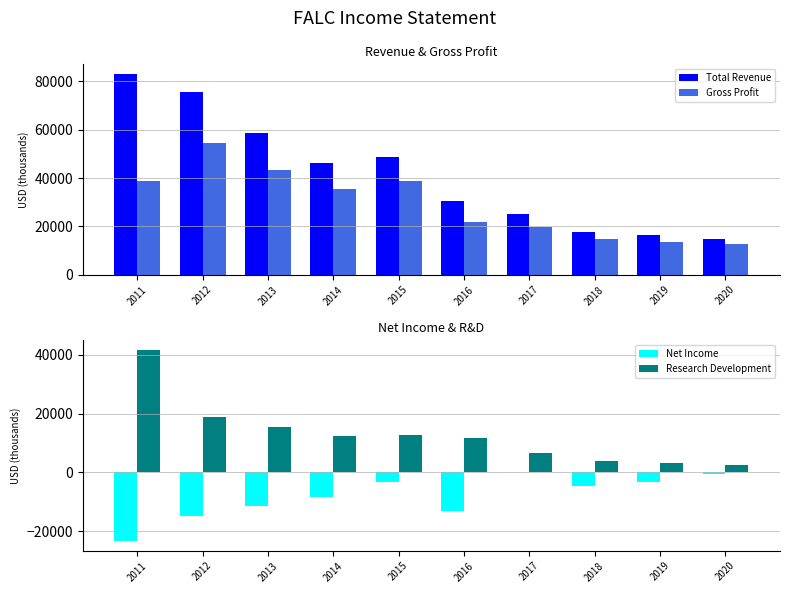

How many data points in Net Income are above -4500?

4